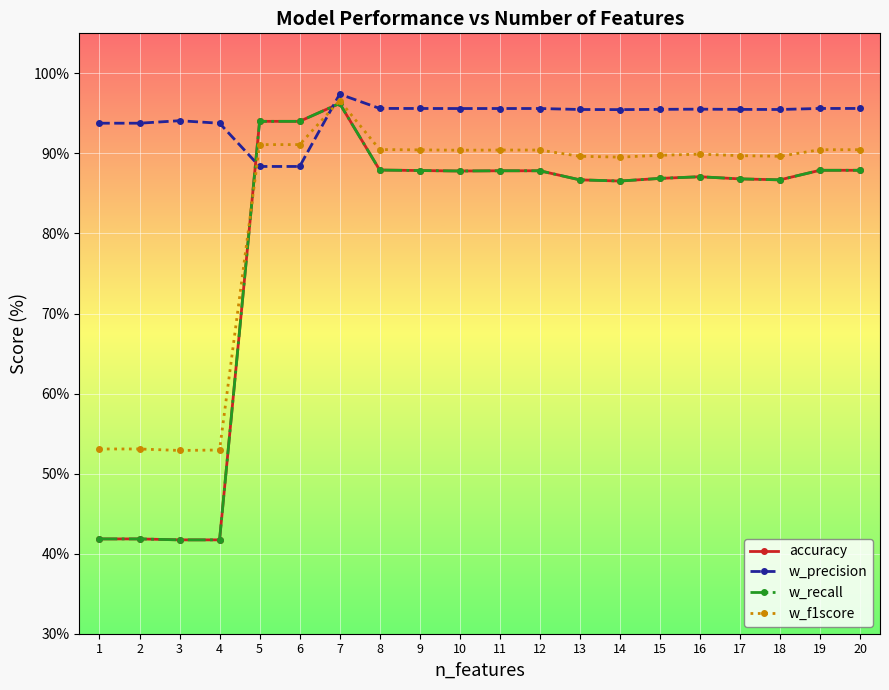

Does the chart have visible grid lines?

Yes